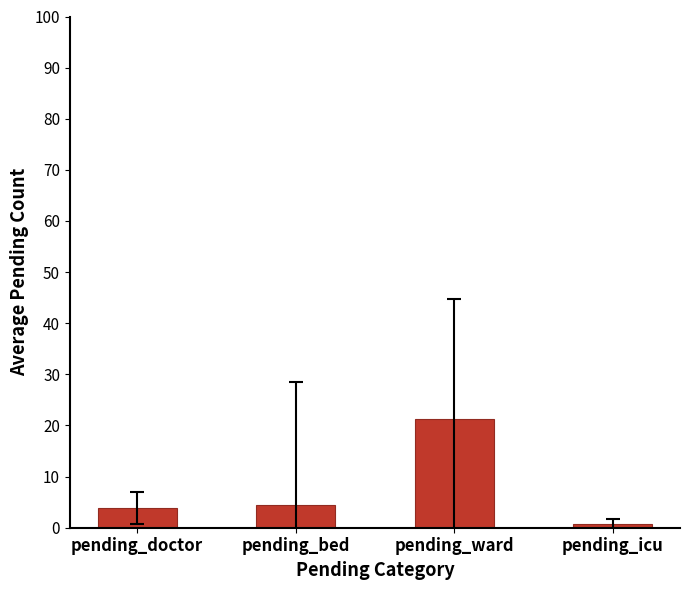

What is the sum of all values?

30.4